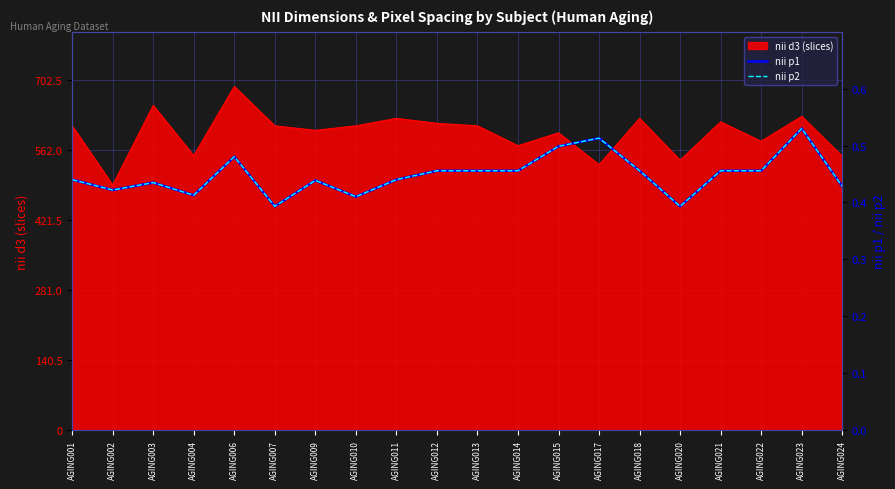

In nii p2, how many points are lower than both neighbors (excluding endpoints)?

5